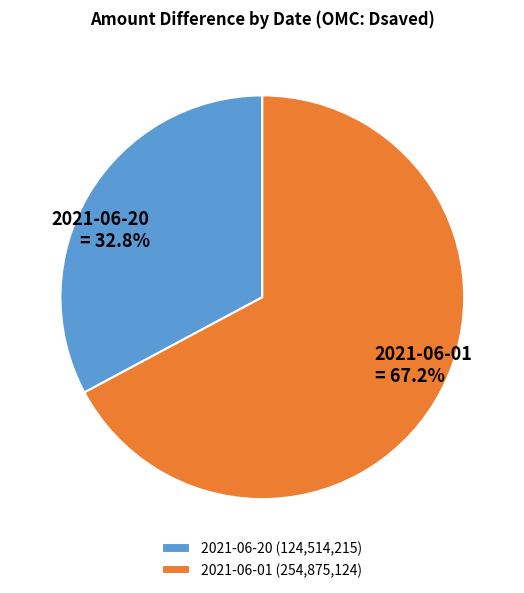

How many segments does this pie chart have?

2